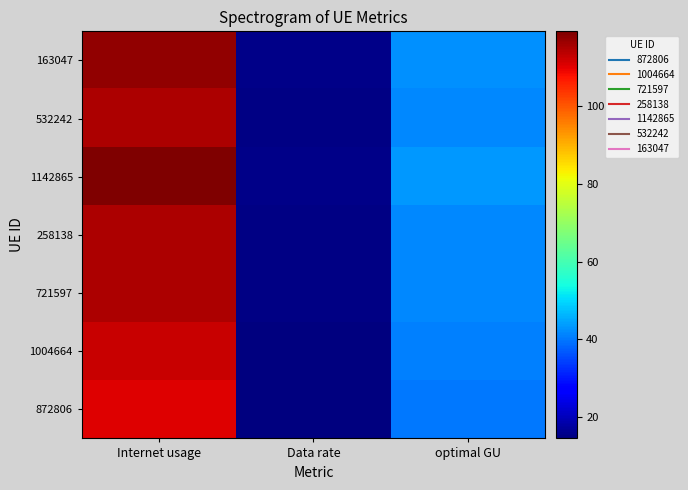

Which label corresponds to the largest value in the chart?

Internet usage